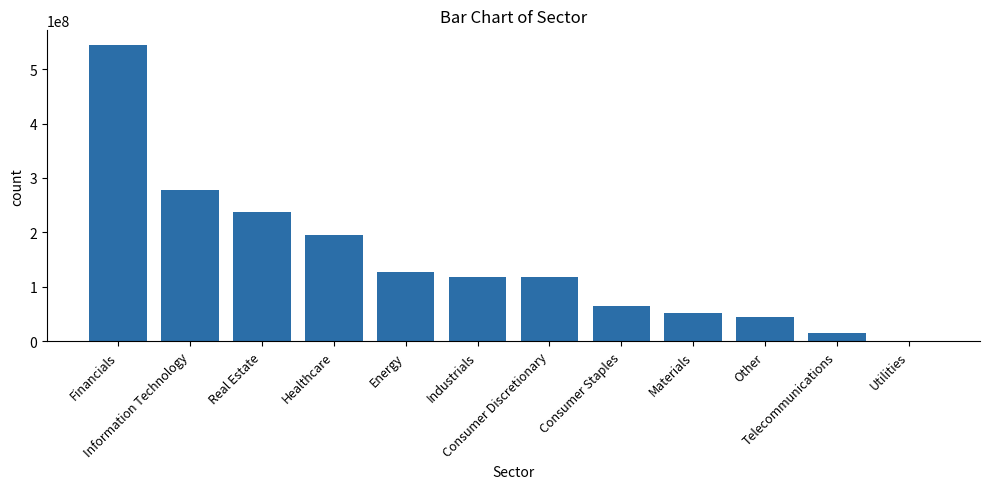

At which label does the data first exceed 118100000?

Financials